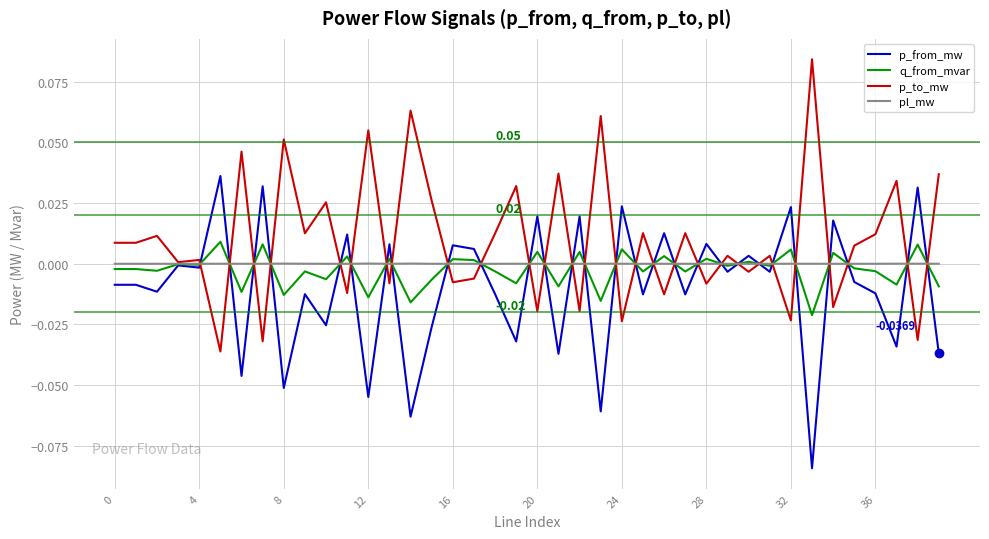

List the series in order of their peak value, highest first.

p_to_mw, p_from_mw, q_from_mvar, pl_mw